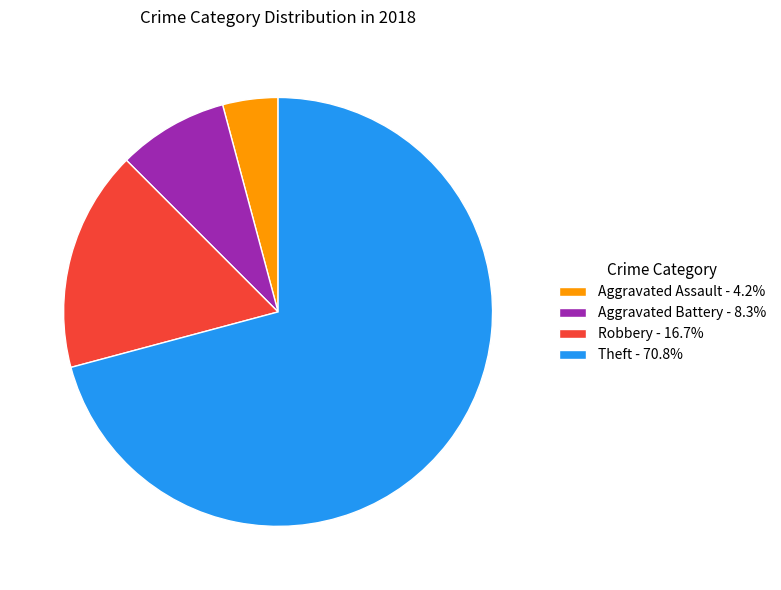

Combined, do Aggravated Assault - 4.2% and Aggravated Battery - 8.3% account for over 50%?

No